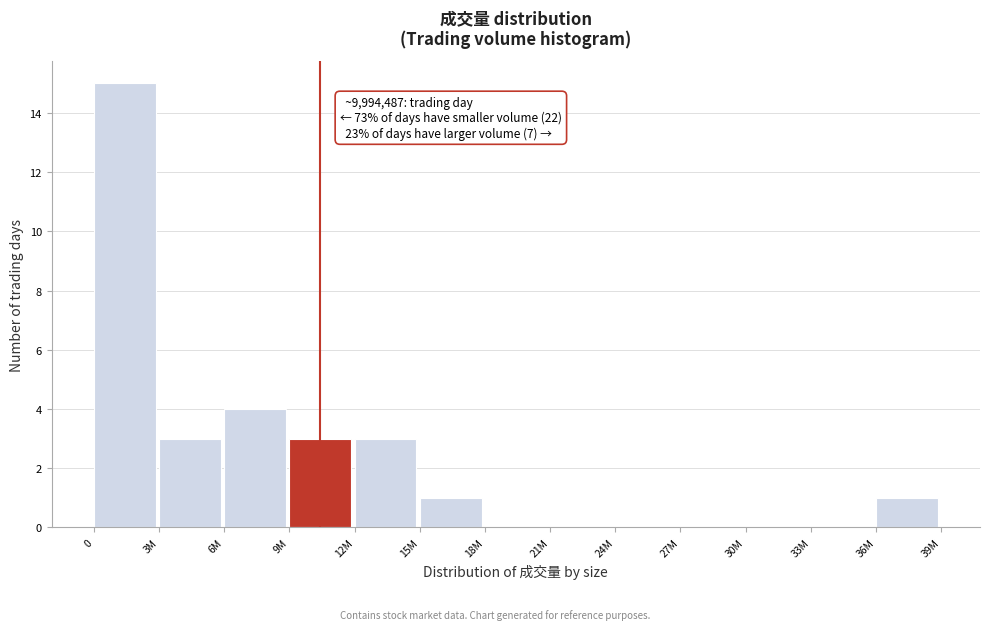

Reading right to left, transcribe all the data shown in this chart.

36M=1	33M=0	30M=0	27M=0	24M=0	21M=0	18M=0	15M=1	12M=3	9M=3	6M=4	3M=3	0=15